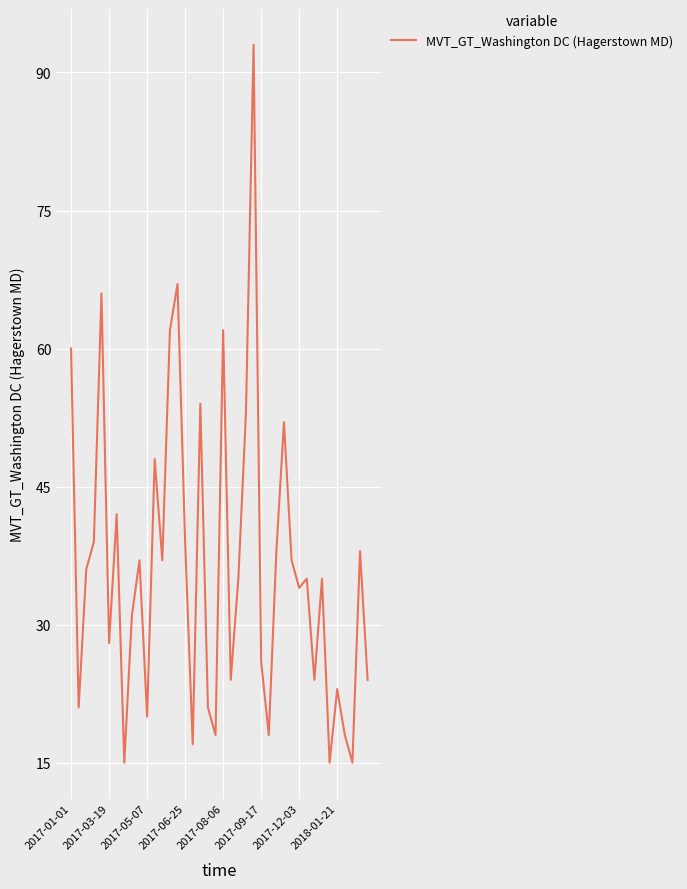

What is the maximum value shown in the chart?

93